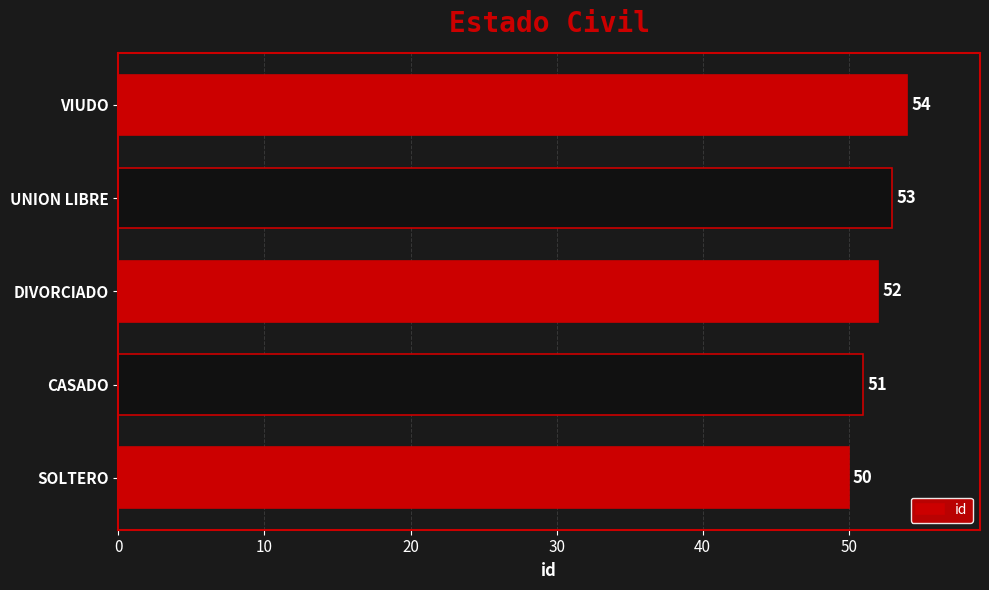

List the labels in order of value, smallest first.

SOLTERO, CASADO, DIVORCIADO, UNION LIBRE, VIUDO